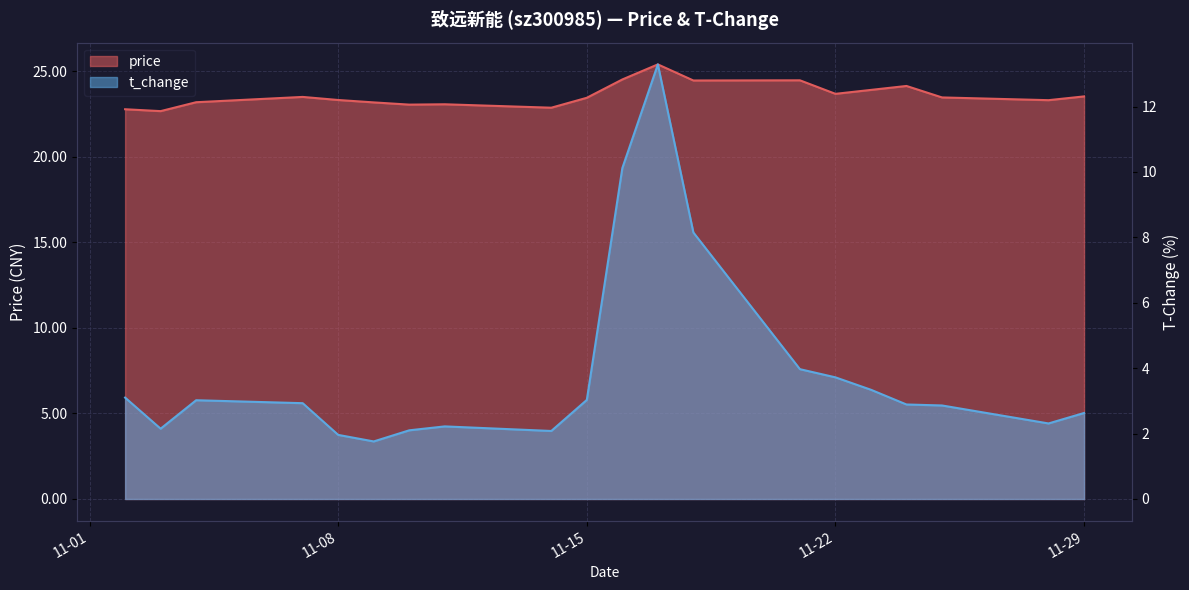

True or false: t_change and price cross at least once.

False